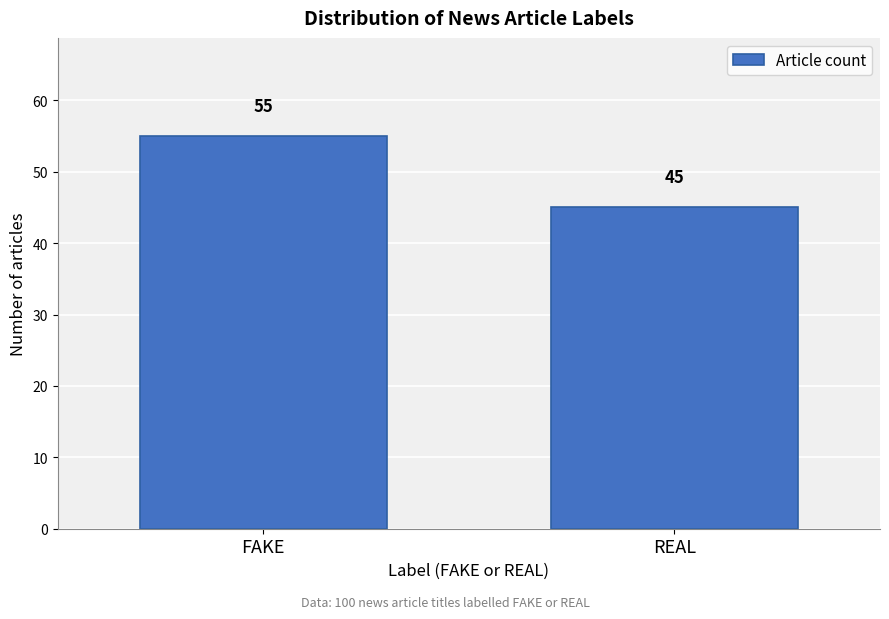

Reading right to left, extract all data points from this chart.

45	55